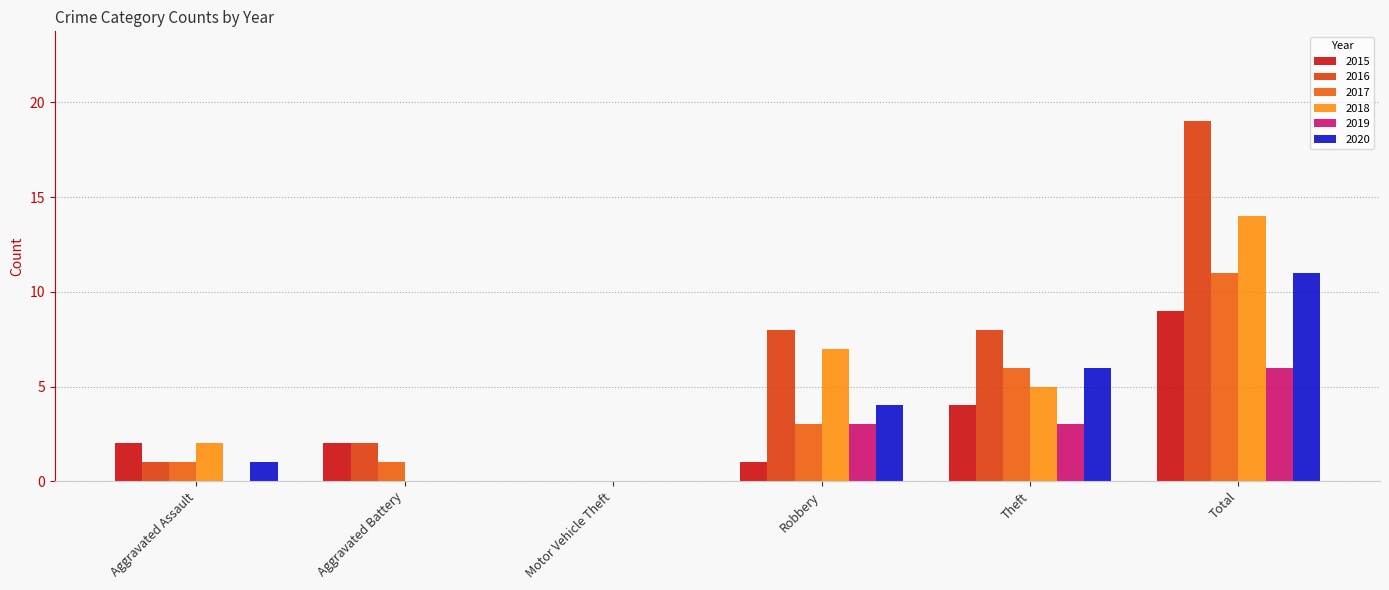

What position from the right is Aggravated Assault?

6